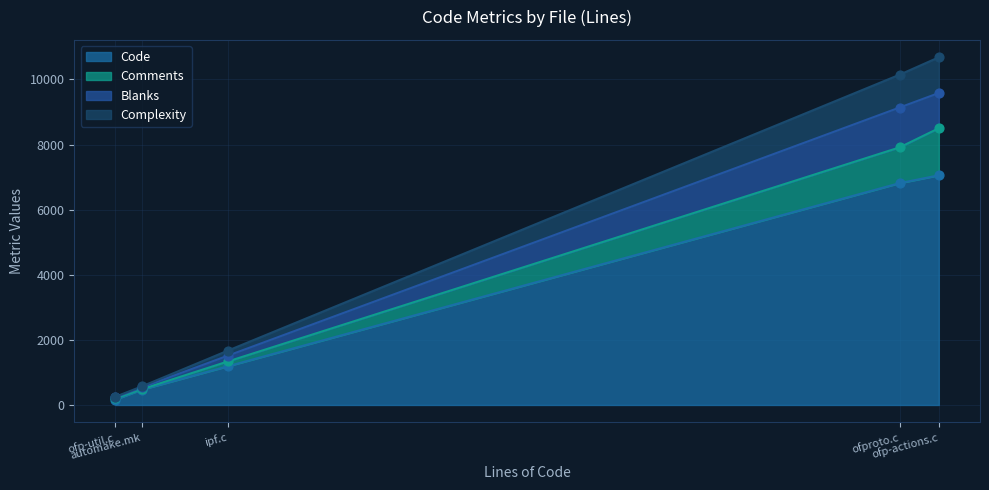

Is the value of Complexity at ofp-util.c greater than the value of Blanks at automake.mk?

No